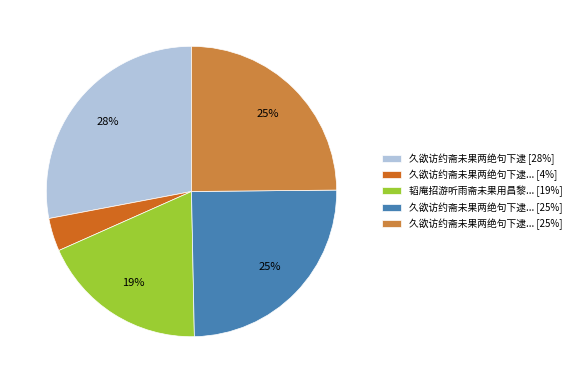

Does any single category account for the majority?

No